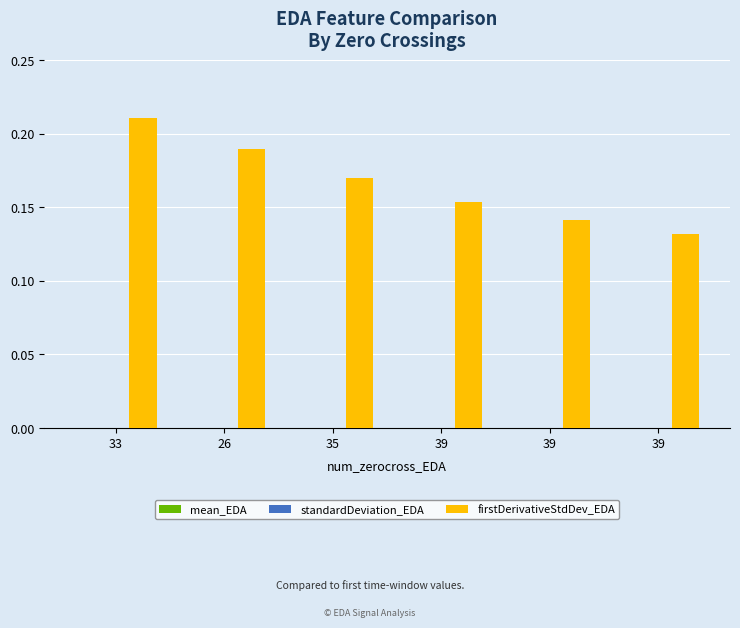

At which label is firstDerivativeStdDev_EDA closest to 0?

39